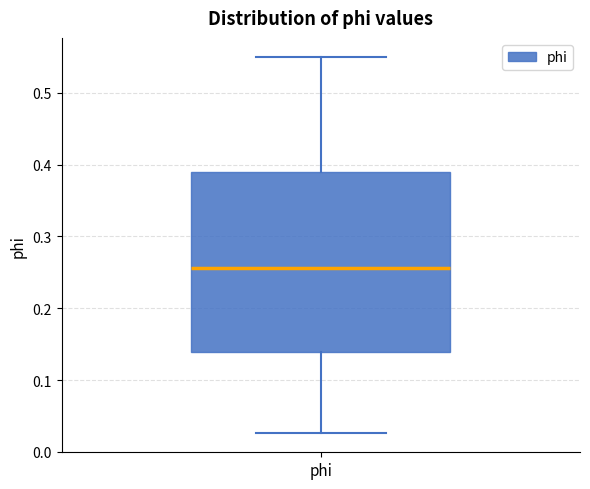

Transcribe this box plot: give where the median line is, the range the box spans, and where the two whiskers end, as read against the y-axis. The values are not printed on the chart, so give them approximately, as read against the axis.

median 0.26, box 0.14 to 0.39, whiskers 0.03 to 0.55